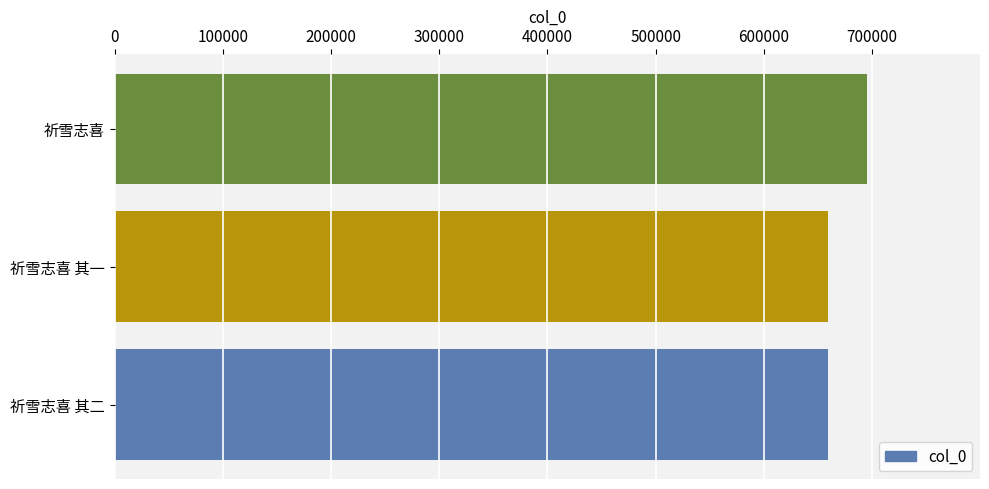

Approximately how many times larger is the value at 祈雪志喜 compared to 祈雪志喜 其二?

1.1